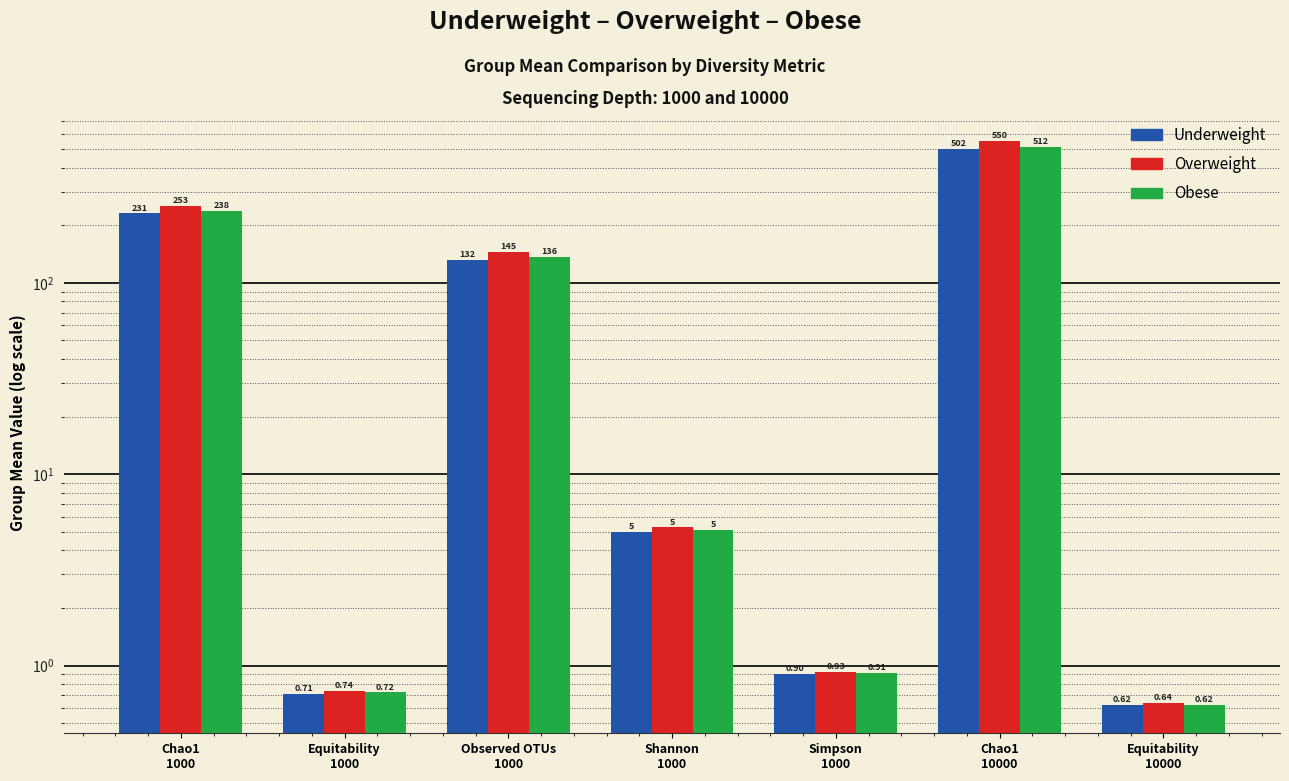

Which series has the largest range (max minus min)?

Overweight